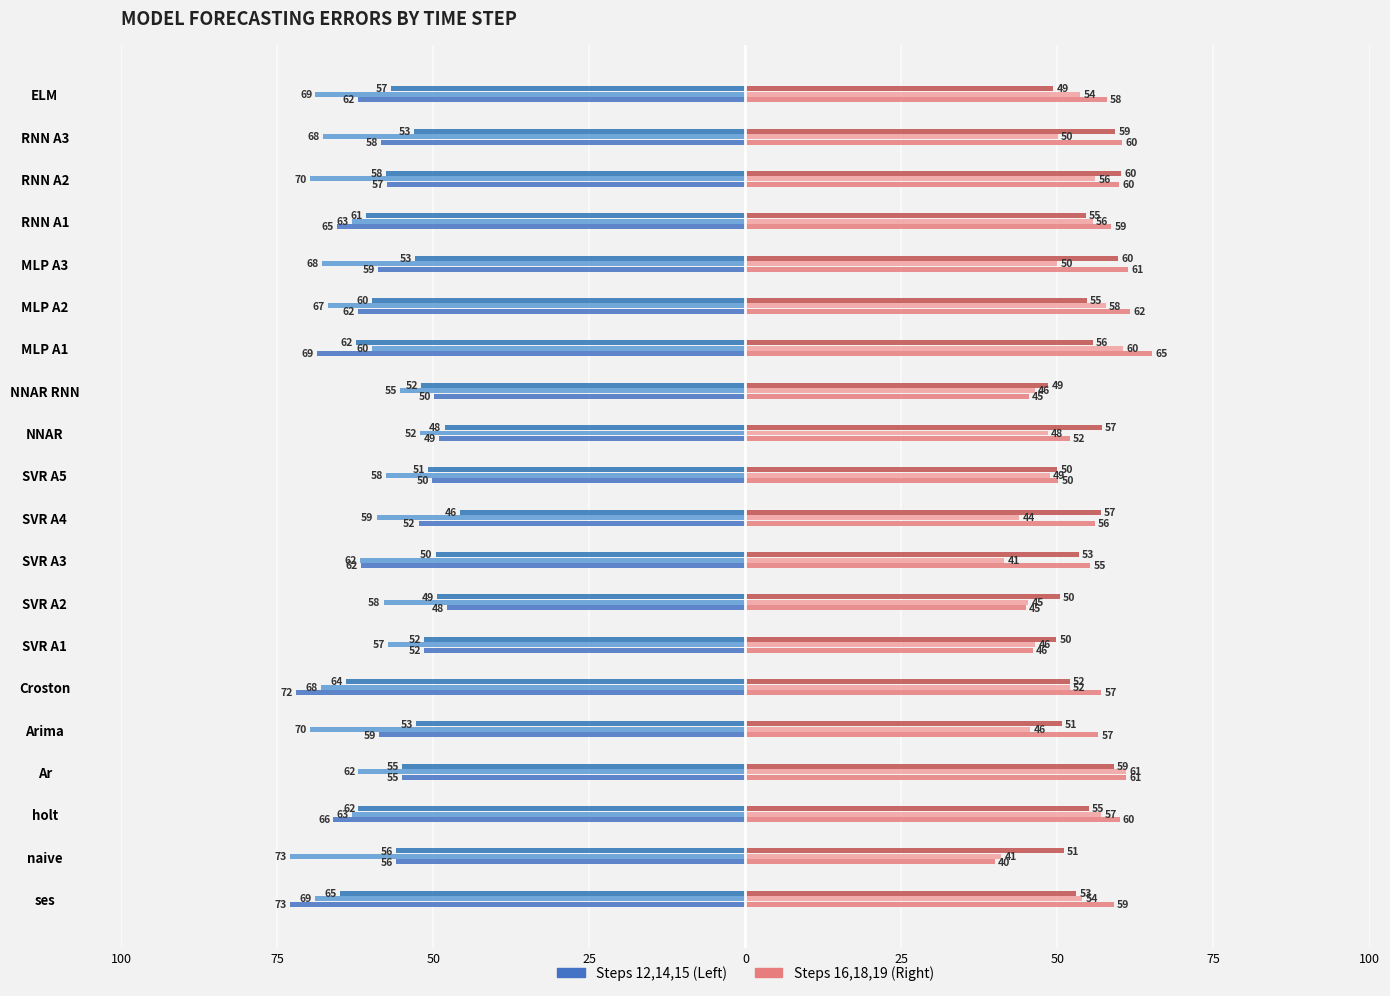

How many bars are there in each group?

6